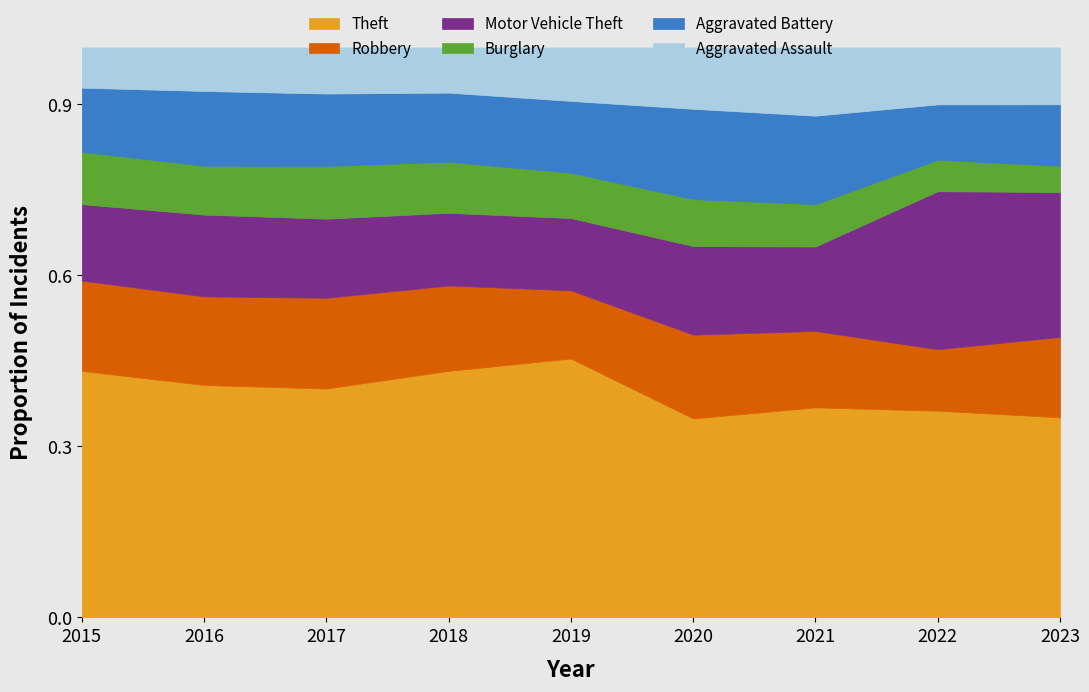

At how many categories does at least one series exceed 869?

9